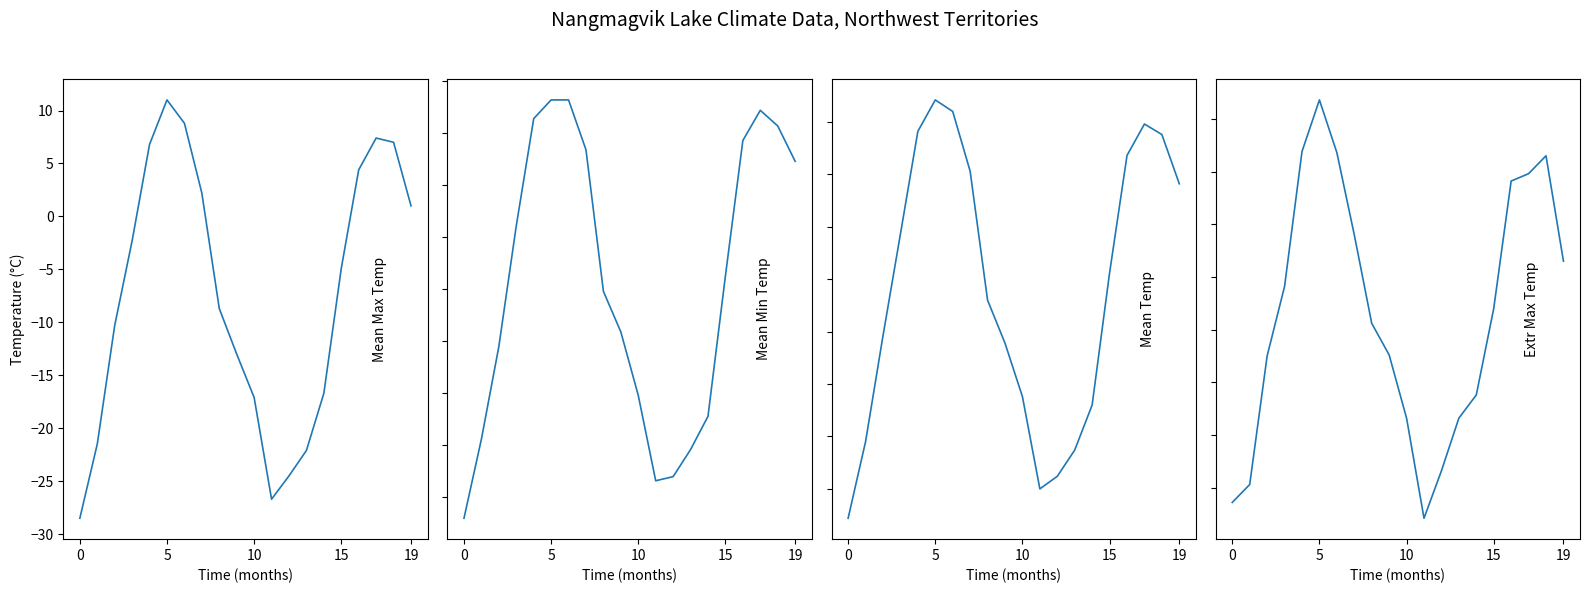

Which category has the highest value in the Mean Temp series?

5